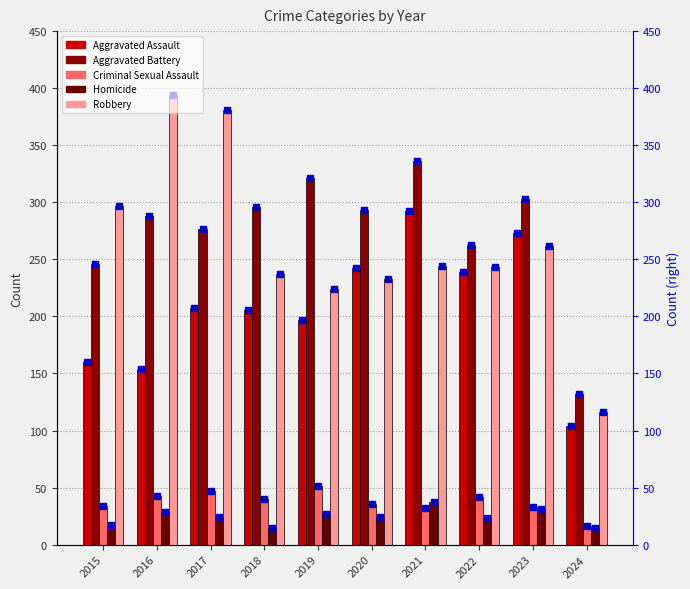

What is the value of the Aggravated Battery bar at the 6th from the left?

293